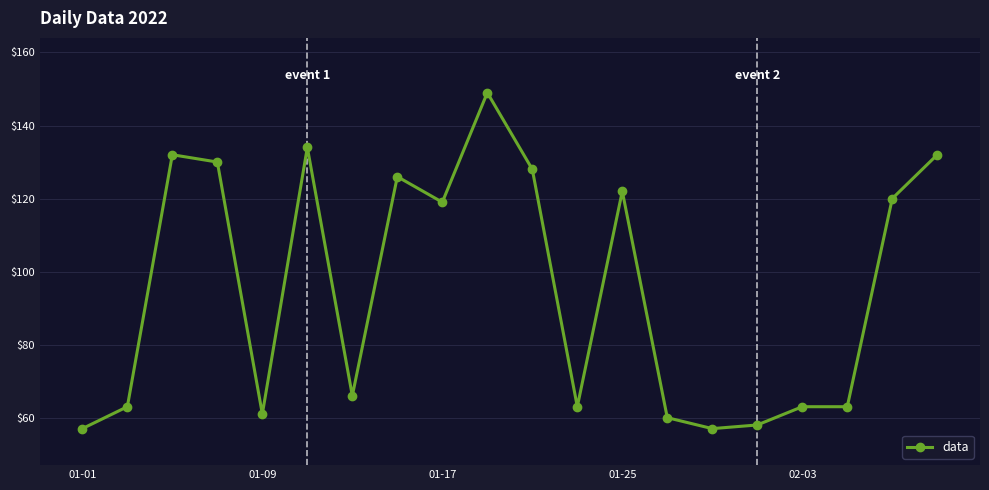

How many distinct data groups are displayed?

1